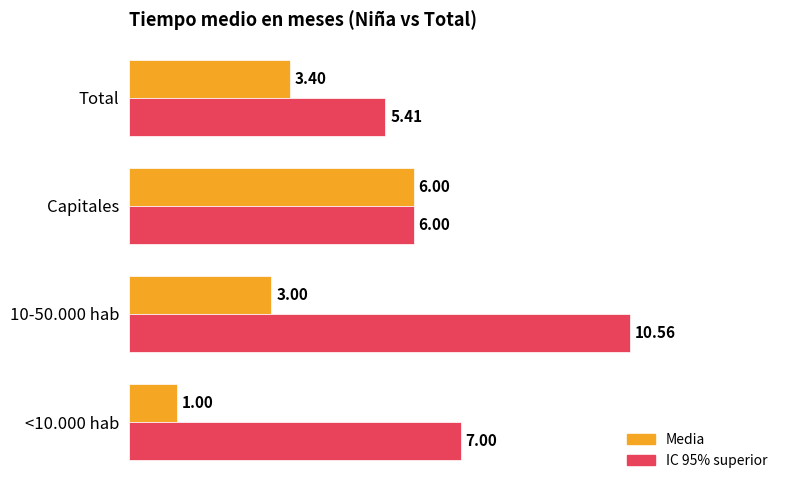

Rank the series by their average value, from lowest to highest.

Media, IC 95% superior